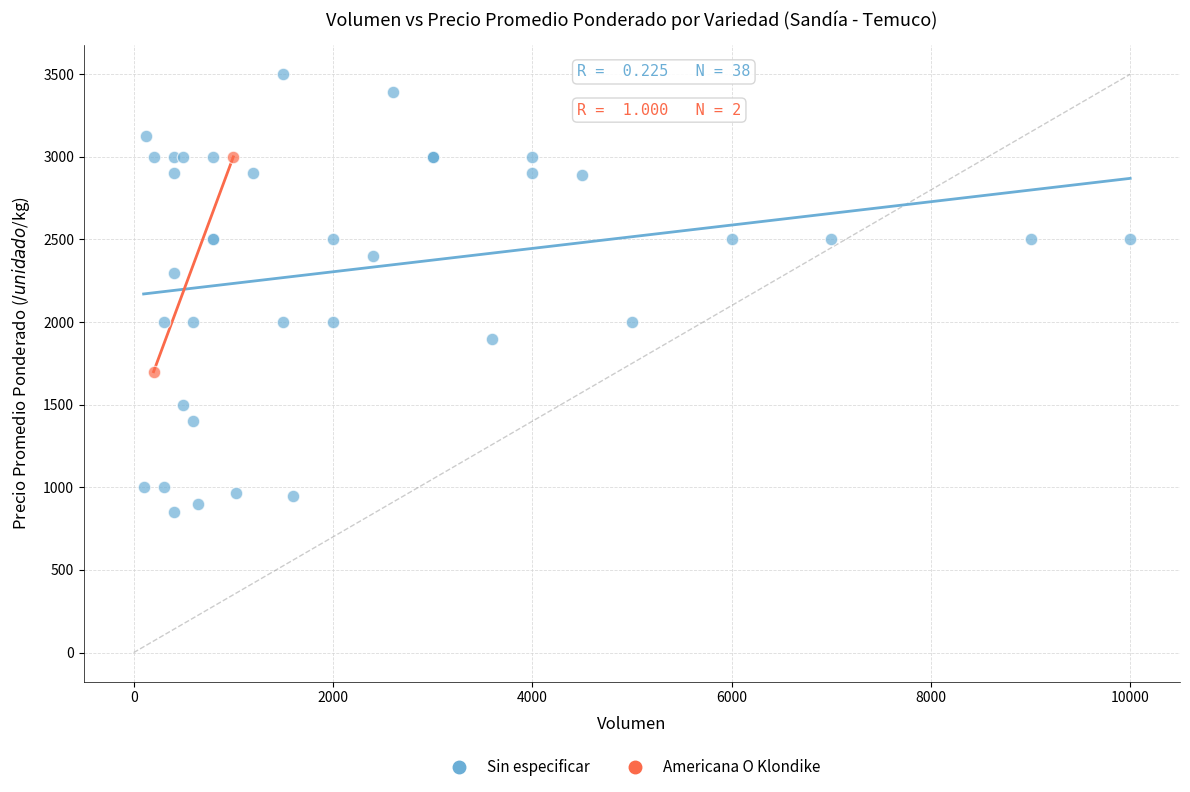

What are all the series names shown in the legend?

Sin especificar, Americana O Klondike